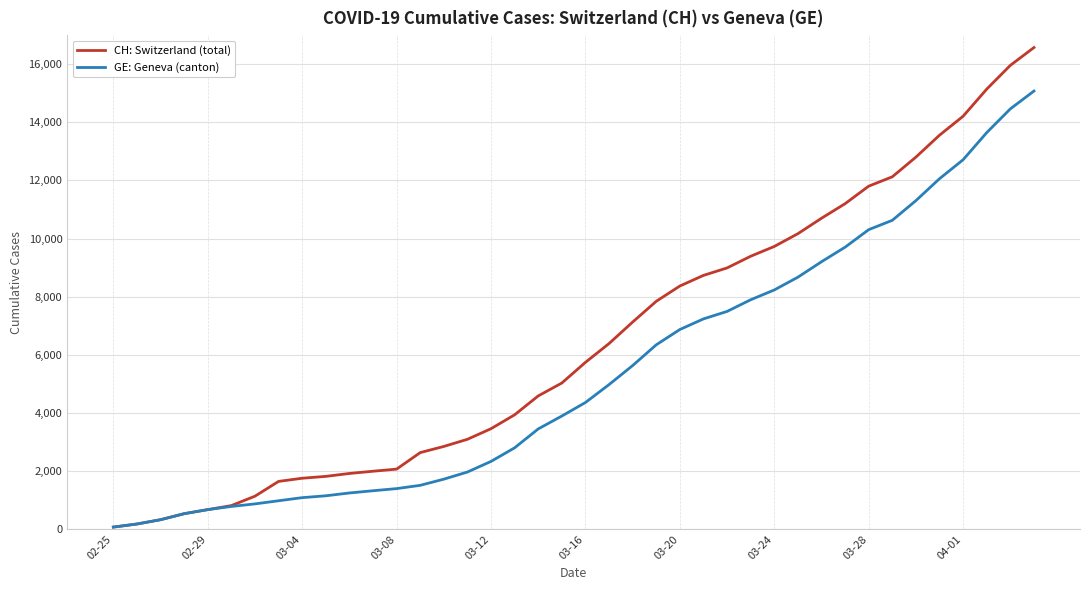

How many categories are shown in the chart?

40